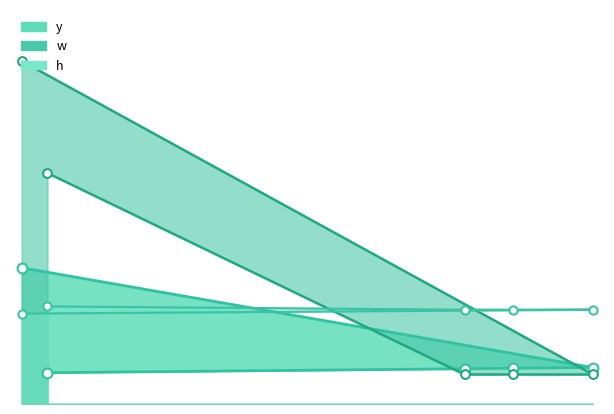

Which series has the largest total across all categories?

w